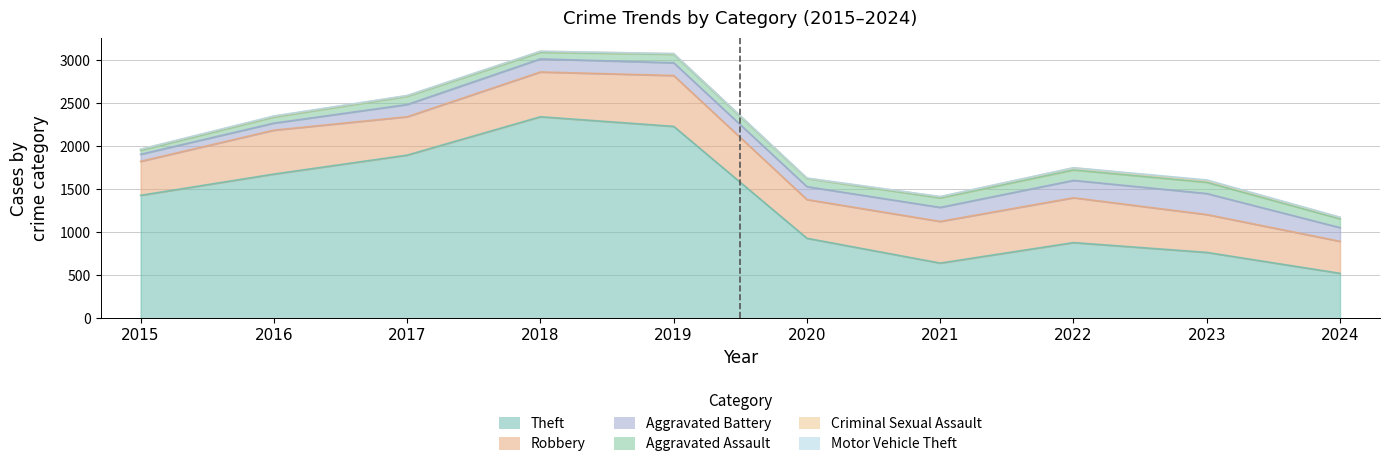

Is it true that Robbery equals 484 at 2021?

True